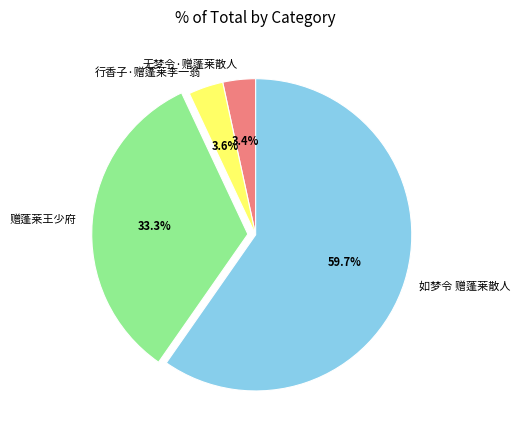

What portion of the pie excludes 行香子·赠蓬莱李一翁?

96.4%